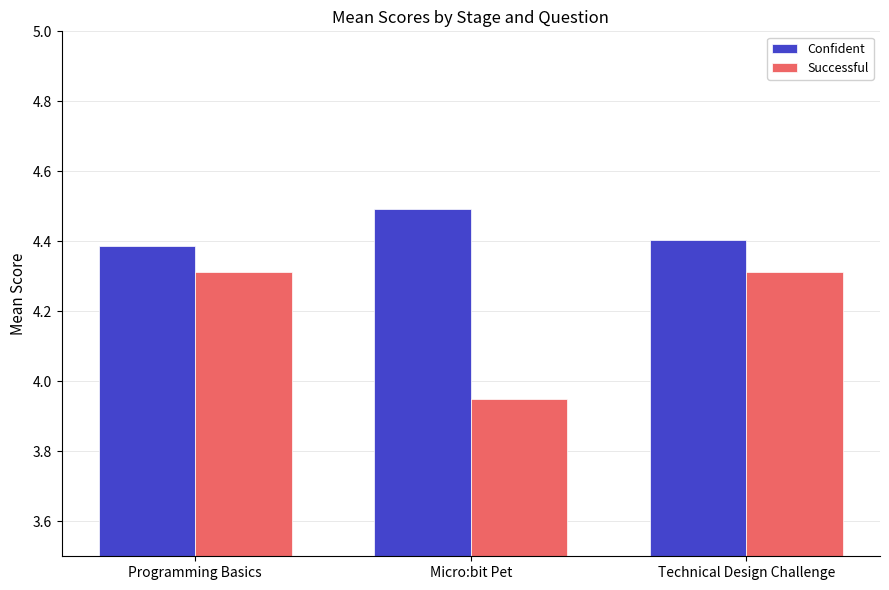

Is the value of Confident at Programming Basics greater than the value of Successful at Micro:bit Pet?

Yes